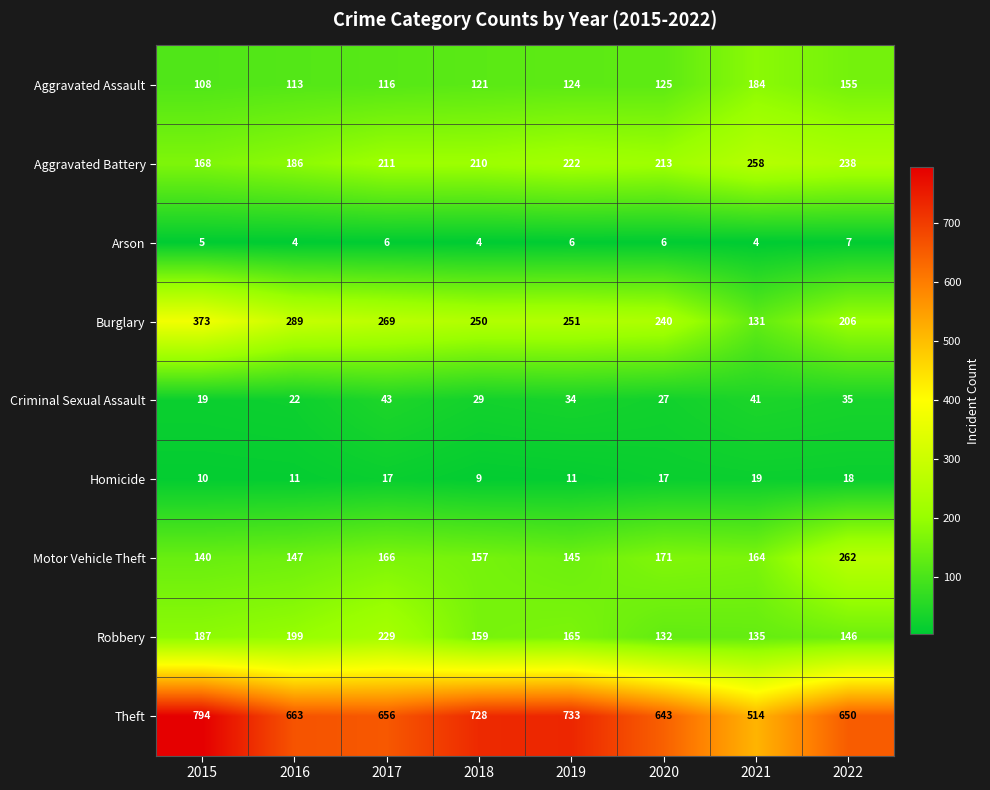

At how many categories does at least one series exceed 229?

8